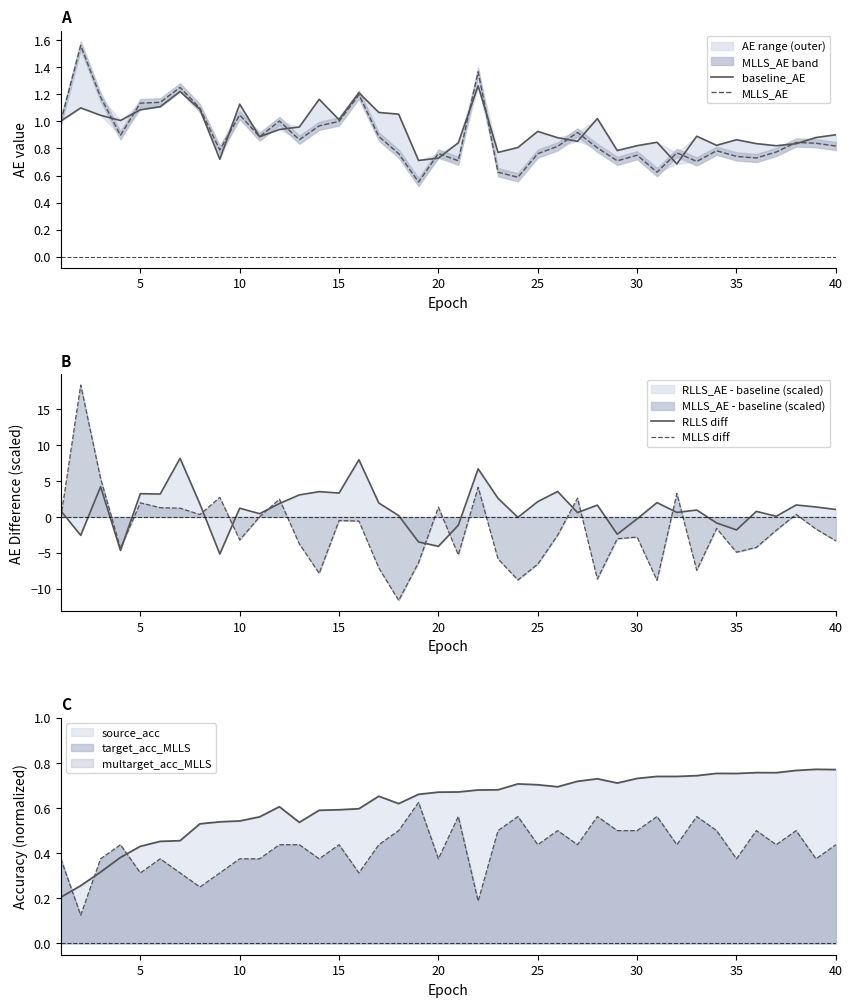

How many times do target_acc_MLLS and source_acc cross each other?

3